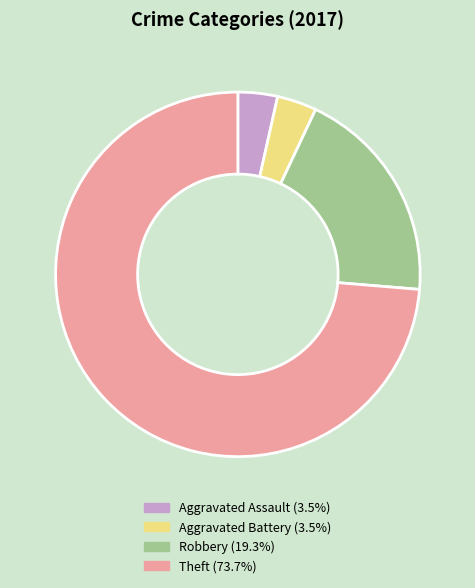

How many slices are in this pie chart?

4